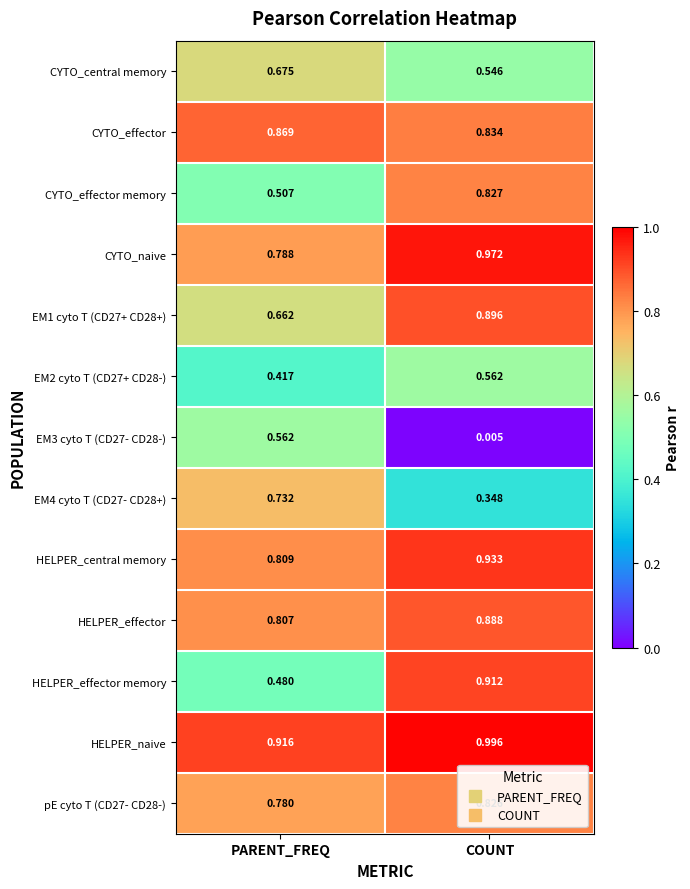

Where is HELPER_naive nearest to the value 0?

PARENT_FREQ